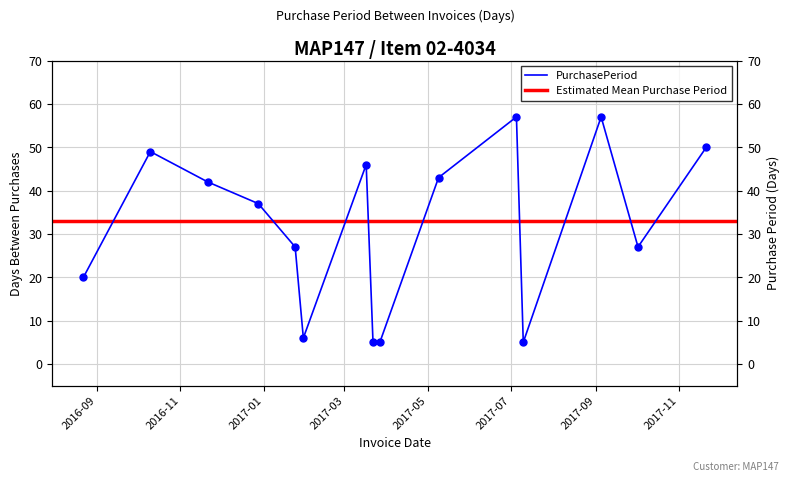

What is the smallest value displayed?

5